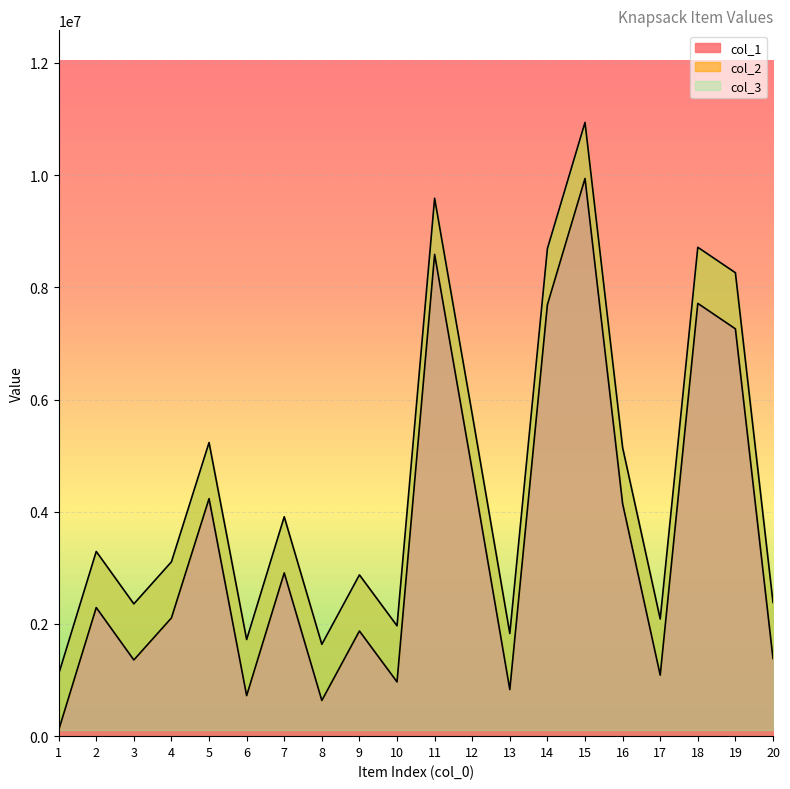

How many data points does each series have?

20